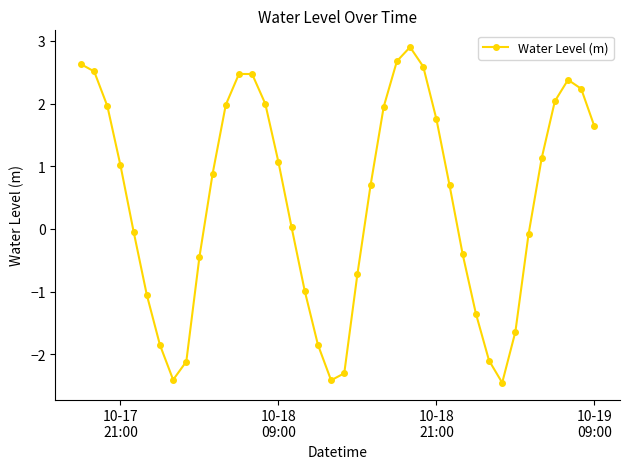

What is the maximum value shown in the chart?

2.9